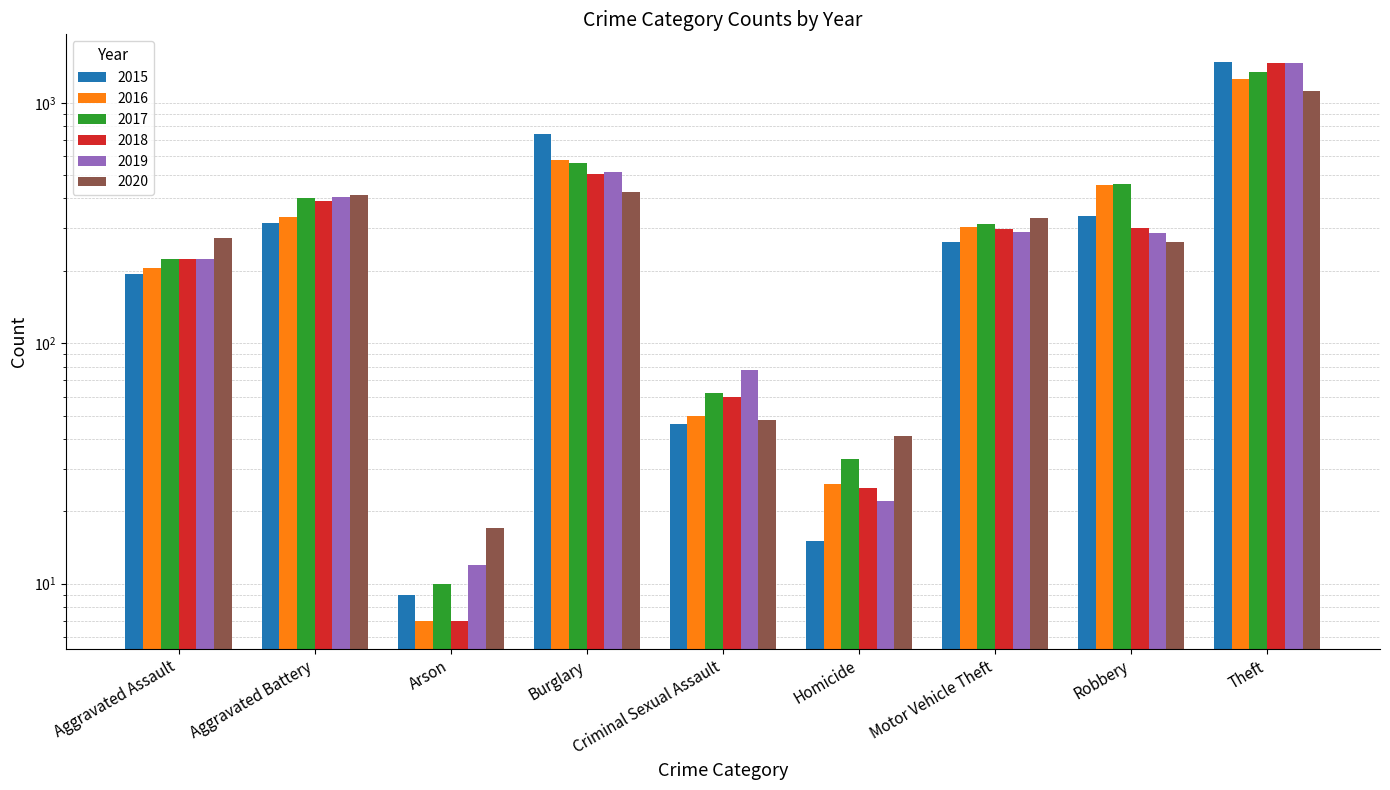

Which series changed the most between Aggravated Battery and Homicide?

2019